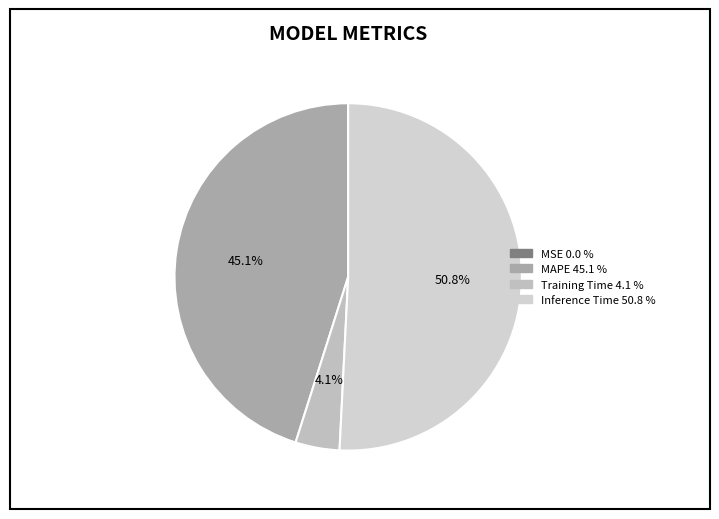

Does Training Time account for over 50% of the chart?

No